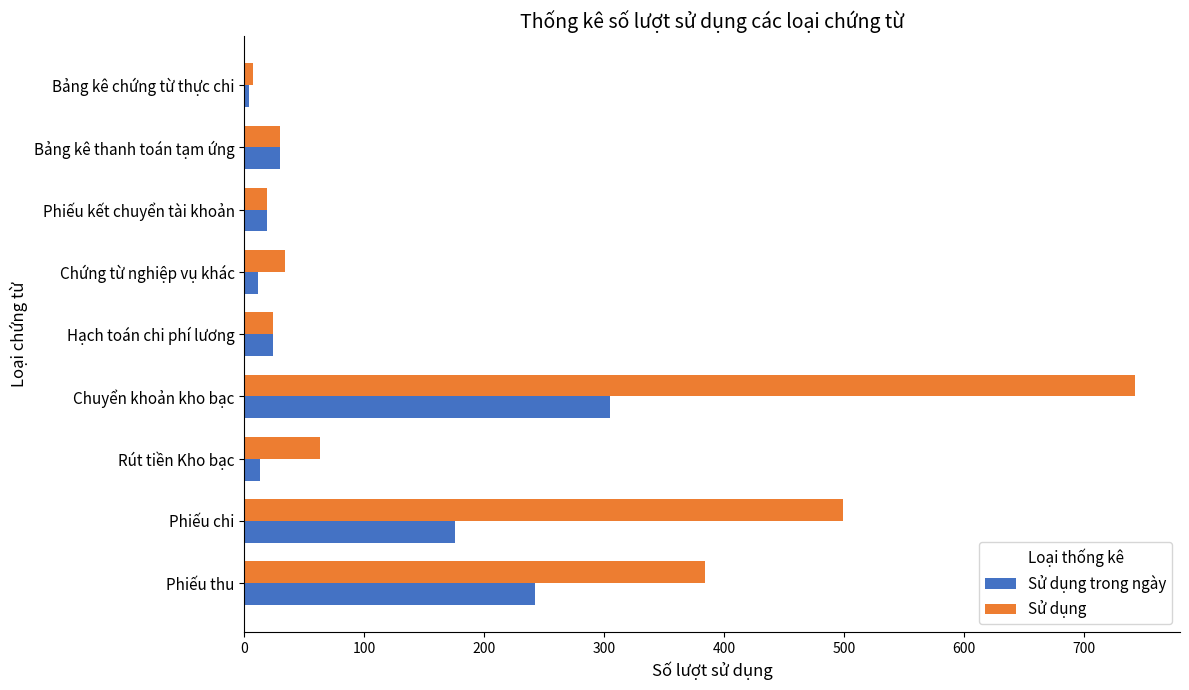

Where is Sử dụng trong ngày nearest to the value 154?

Phiếu chi